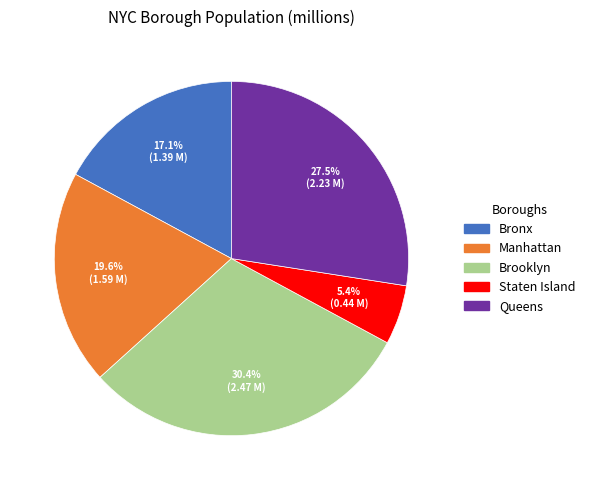

What is the largest slice in the pie chart?

Brooklyn